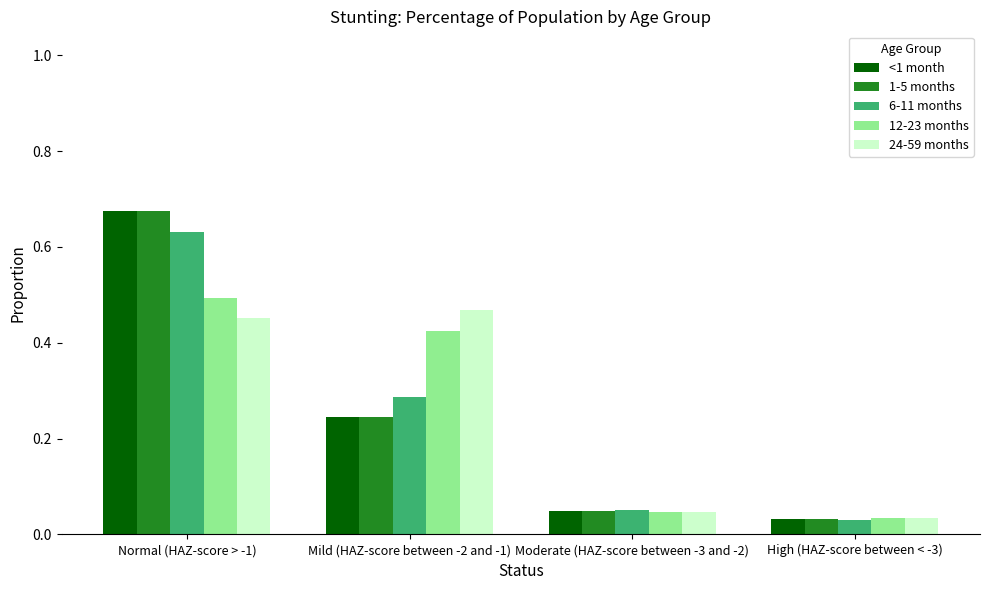

What are all the series names shown in the legend?

<1 month, 1-5 months, 6-11 months, 12-23 months, 24-59 months